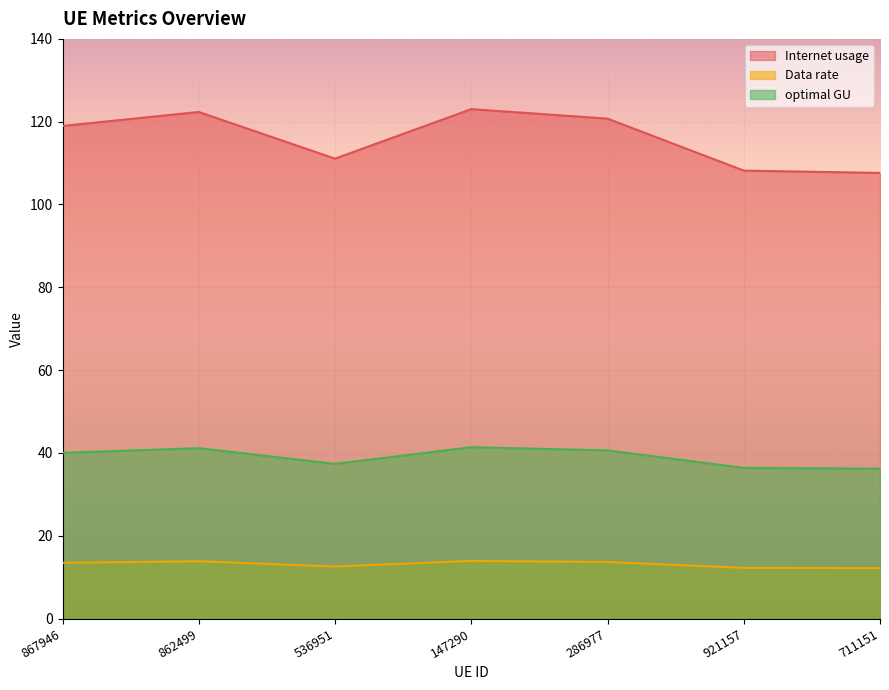

True or false: Internet usage and optimal GU intersect in this chart.

False